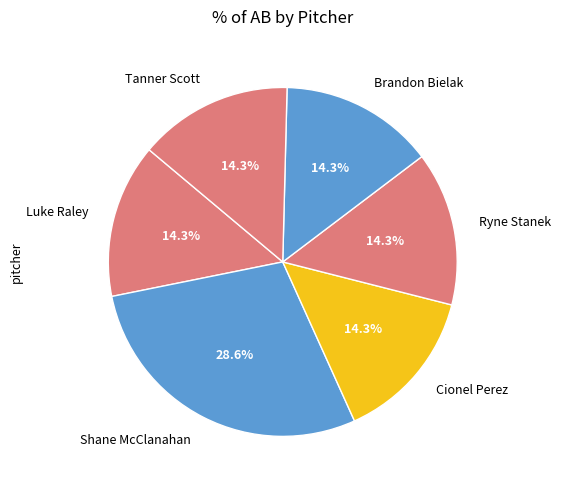

Do Luke Raley and Cionel Perez together represent more than half of the pie?

No